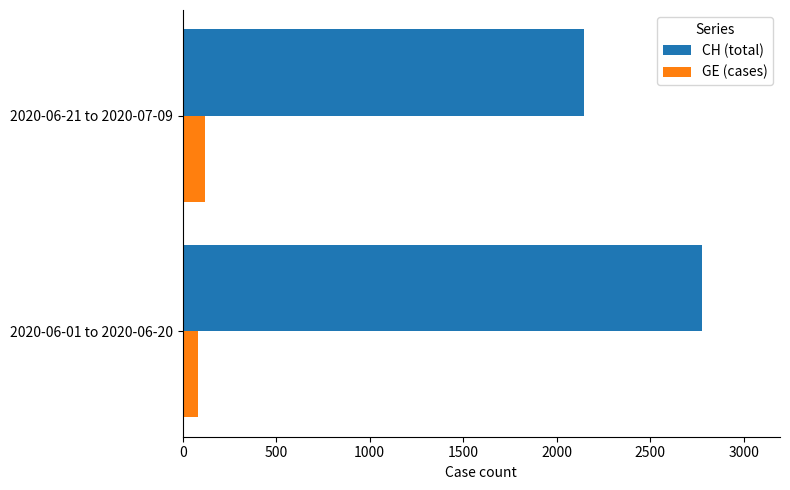

What is the difference between the CH (total) values at 2020-06-21 to 2020-07-09 and 2020-06-01 to 2020-06-20?

629